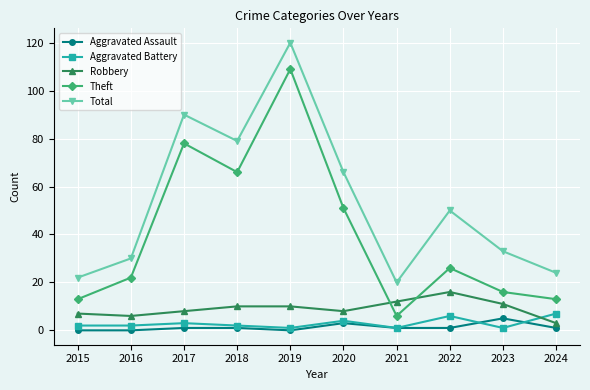

Reading right to left, extract all data points from this chart.

Aggravated Assault: 1	5	1	1	3	0	1	1	0	0
Aggravated Battery: 7	1	6	1	4	1	2	3	2	2
Robbery: 3	11	16	12	8	10	10	8	6	7
Theft: 13	16	26	6	51	109	66	78	22	13
Total: 24	33	50	20	66	120	79	90	30	22